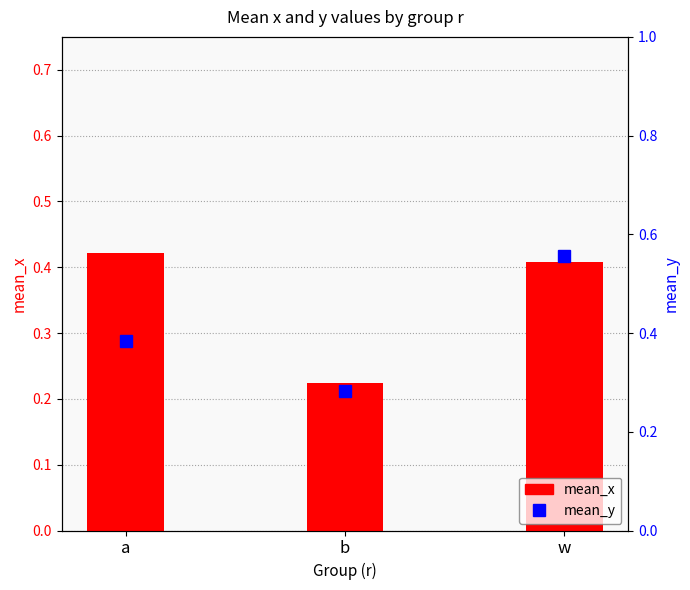

What is the value of the mean_y bar at the 1st from the left?

0.4